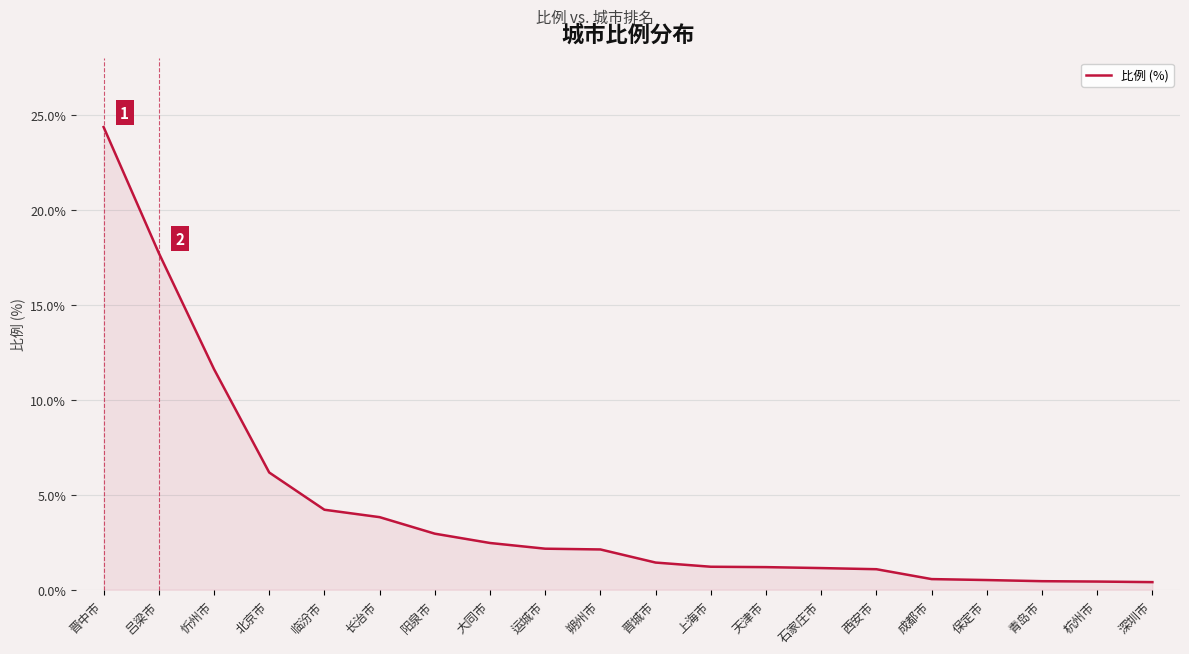

What is the change in value from 吕梁市 to 石家庄市?

-16.6